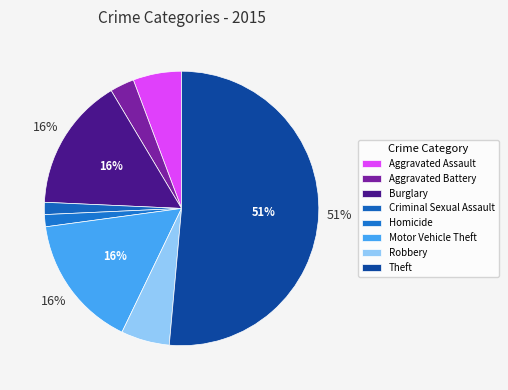

What is the largest slice in the pie chart?

Theft